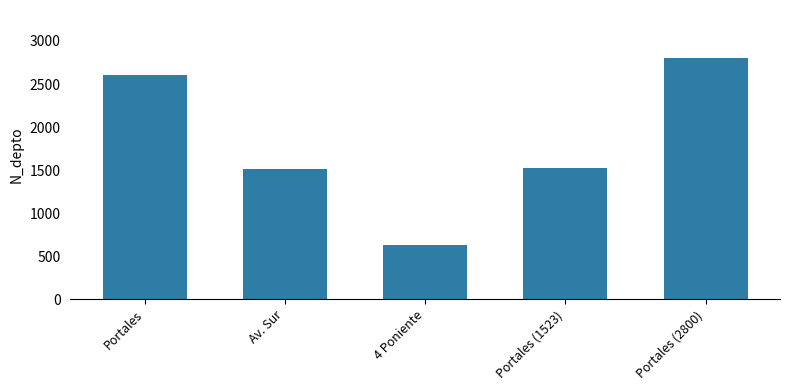

What is the minimum value shown in the chart?

630